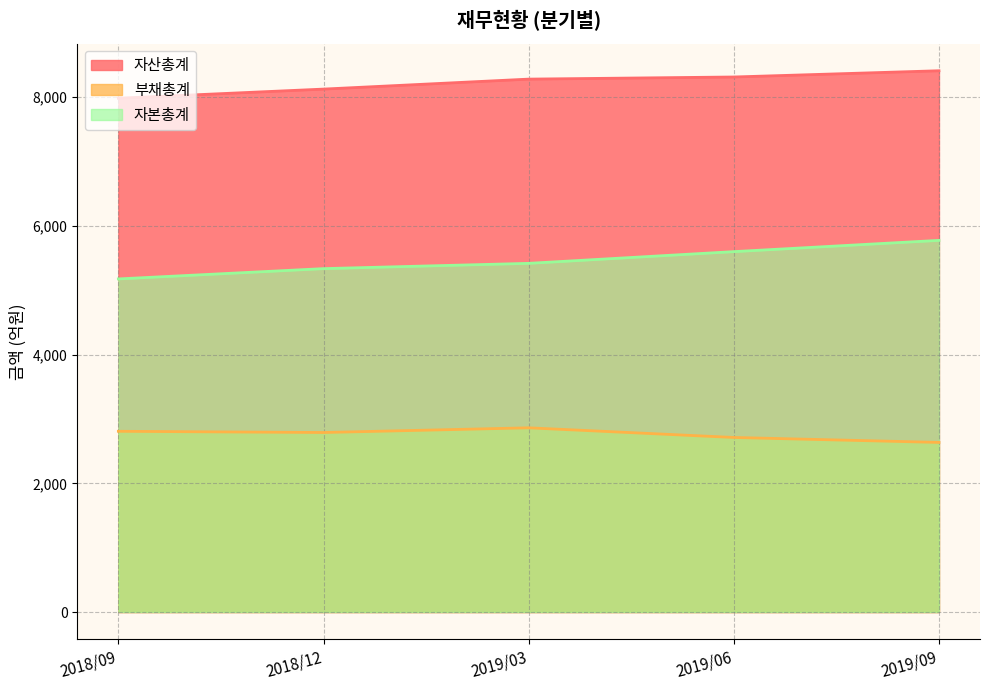

Read the 자본총계 value at 2019/06, to the nearest 10.

5600